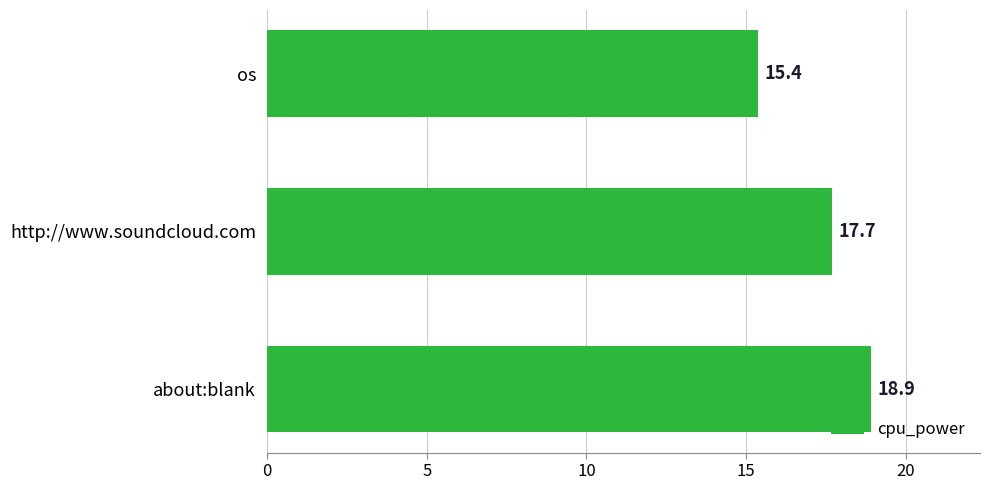

At which label is the value closest to 17?

http://www.soundcloud.com